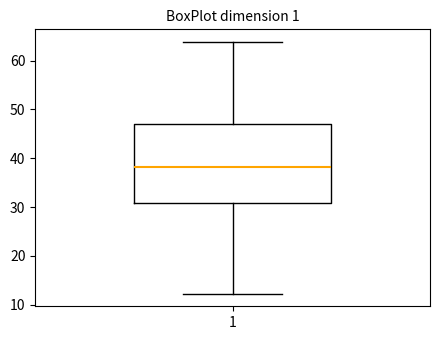

Where is the upper edge of the box at x = 1 on the y-axis? The values are not printed on the chart, so give them approximately, as read against the axis.

47